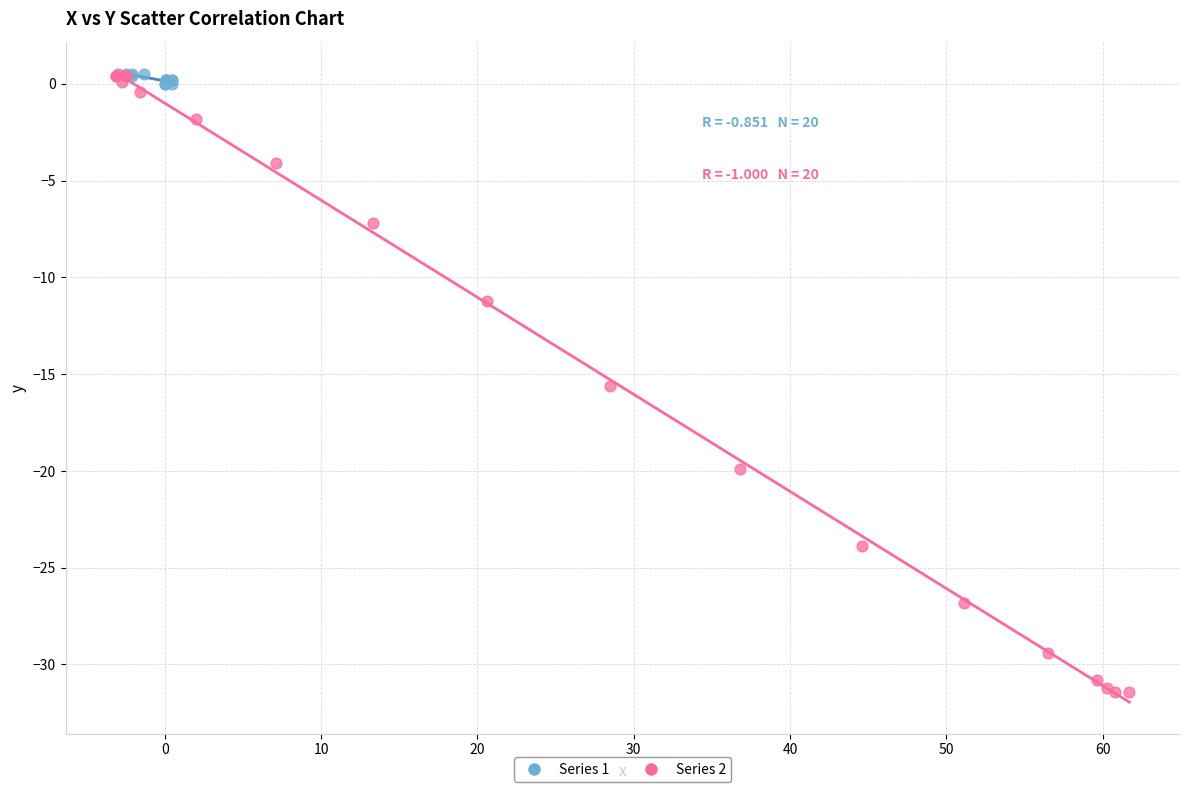

Which series contains the lowest Y value?

Series 2